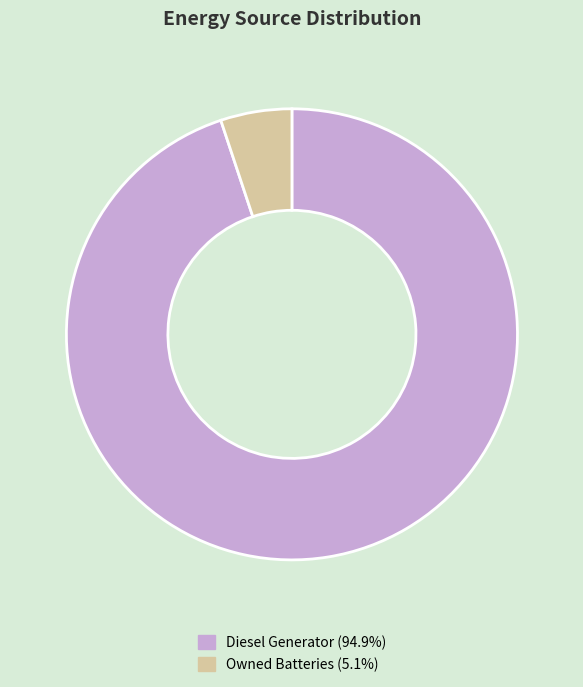

Is there a majority slice in this chart?

Yes